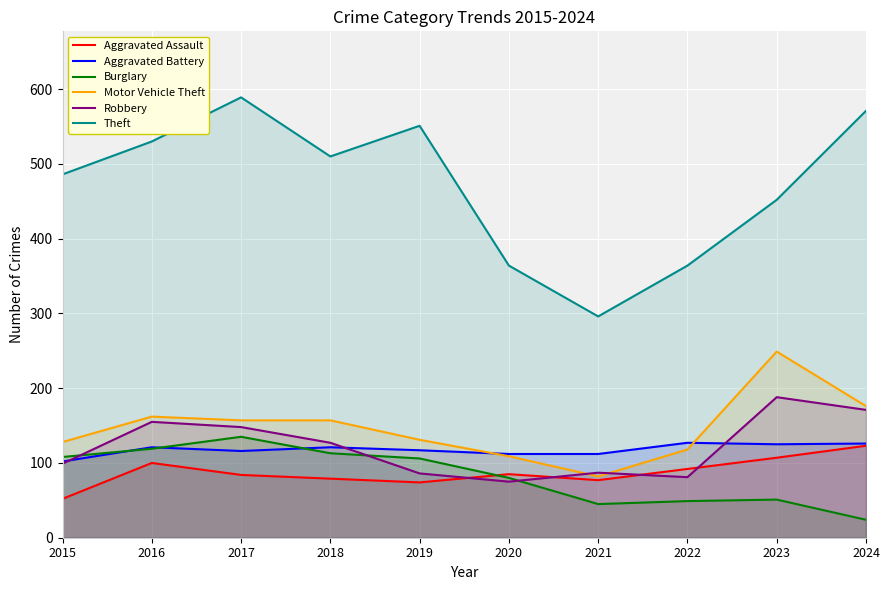

What is the greatest value displayed?

589